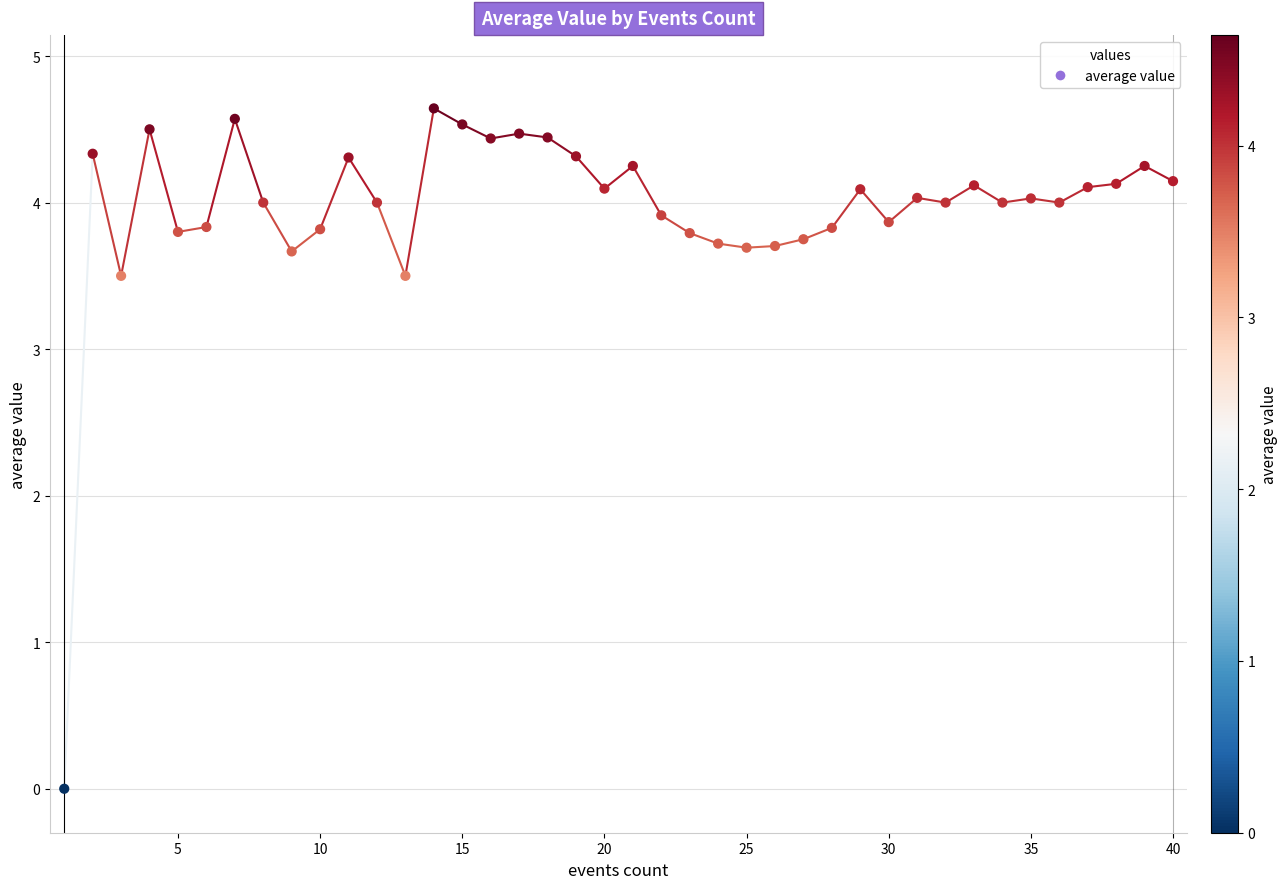

What is the range of X values (max minus min)?

39.0